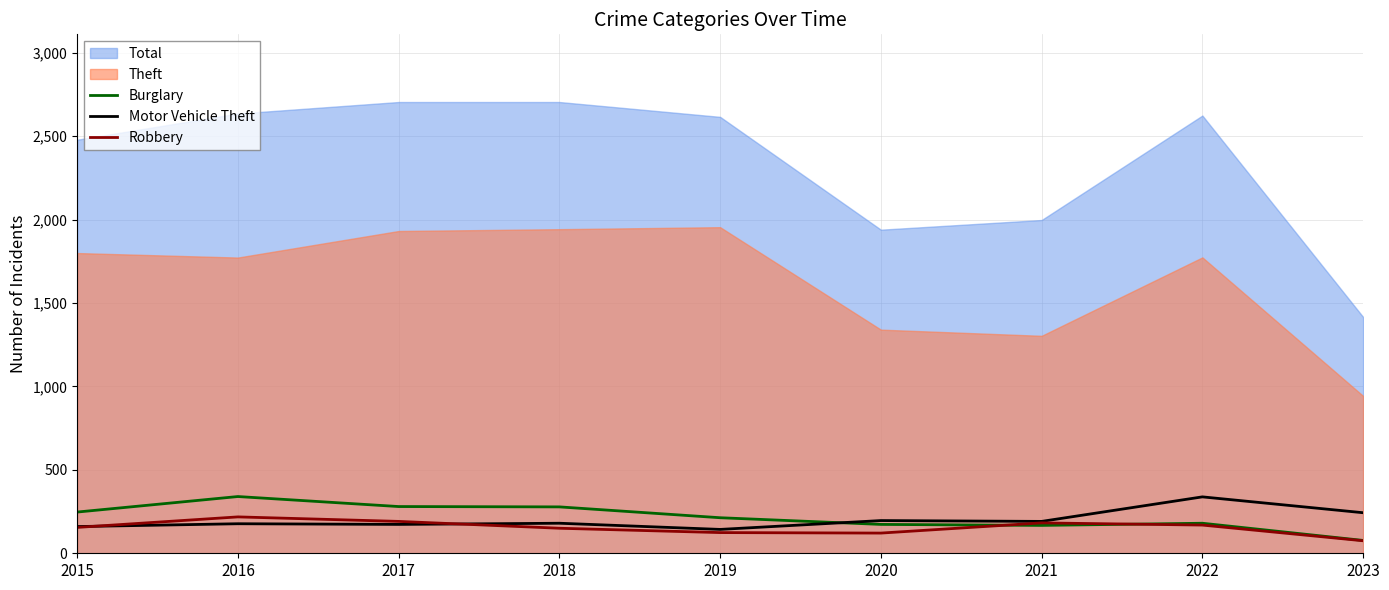

What is the minimum value for Motor Vehicle Theft?

143